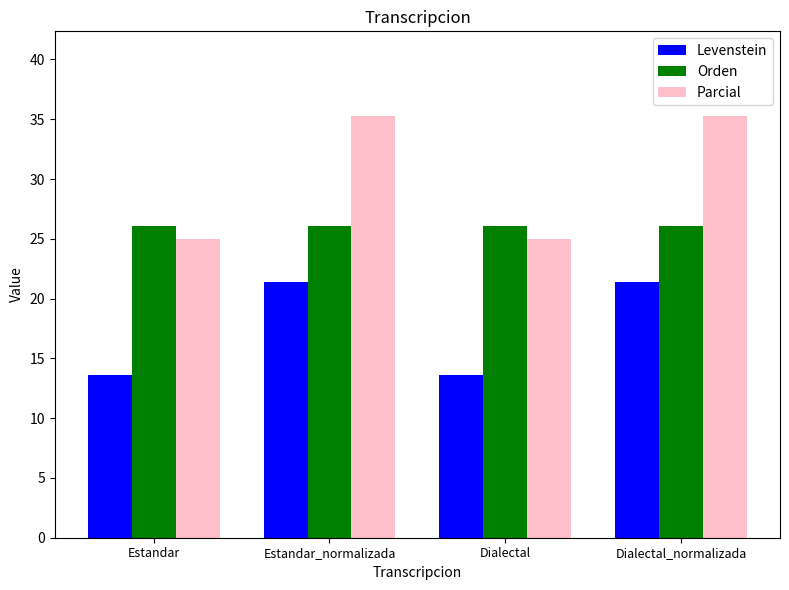

Are the bars grouped side by side (vs. stacked)?

Yes